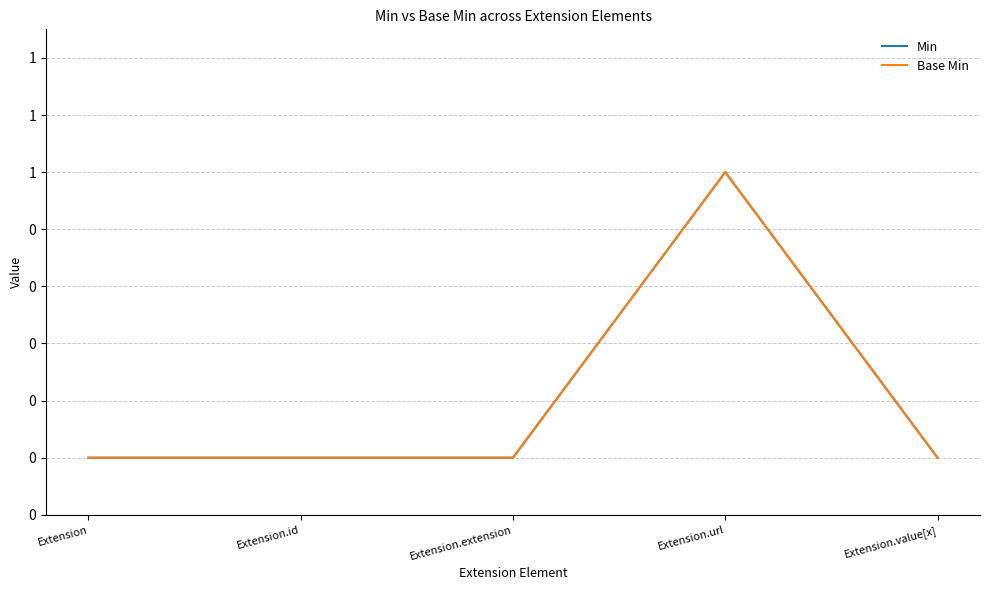

What is the difference between the Base Min values at Extension.url and Extension?

1